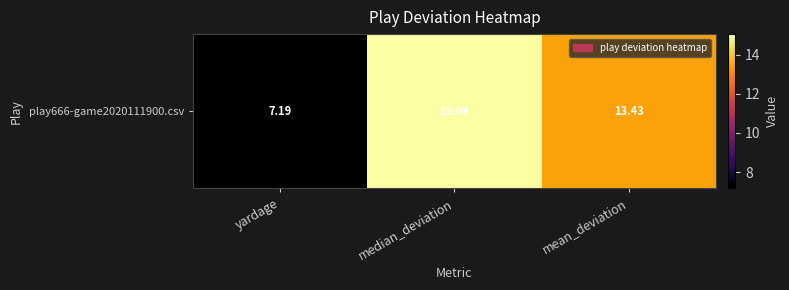

Rank the categories by value from lowest to highest.

yardage, mean_deviation, median_deviation